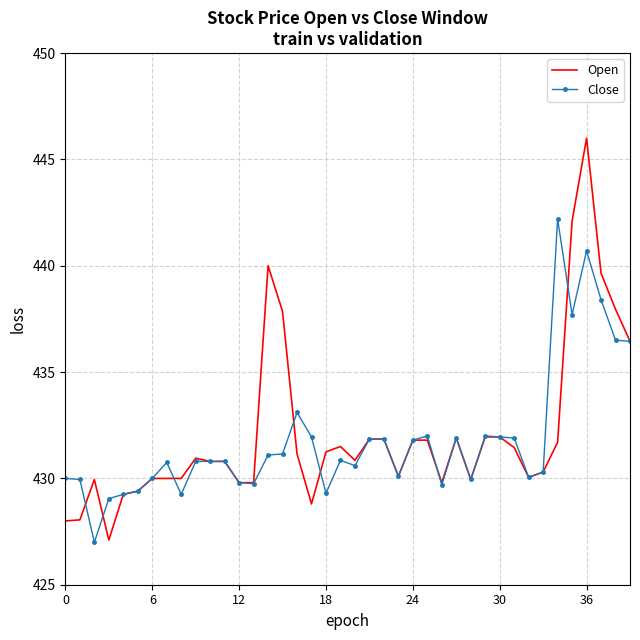

Rank the series by their maximum value, from lowest to highest.

Close, Open